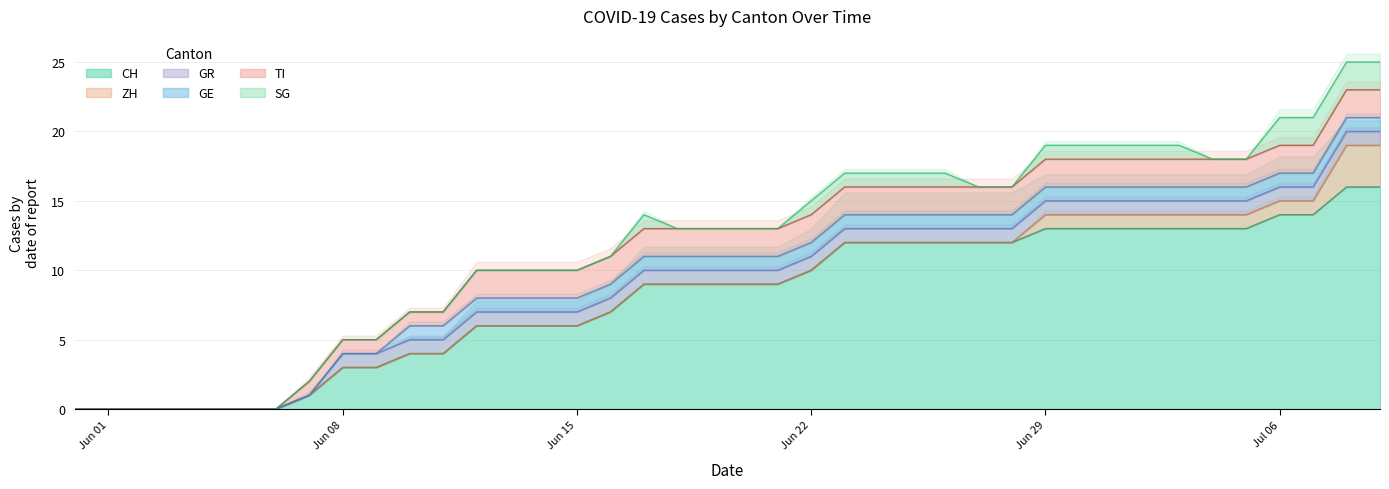

Which series changed the most between 2020-06-28 and 2020-07-05?

CH